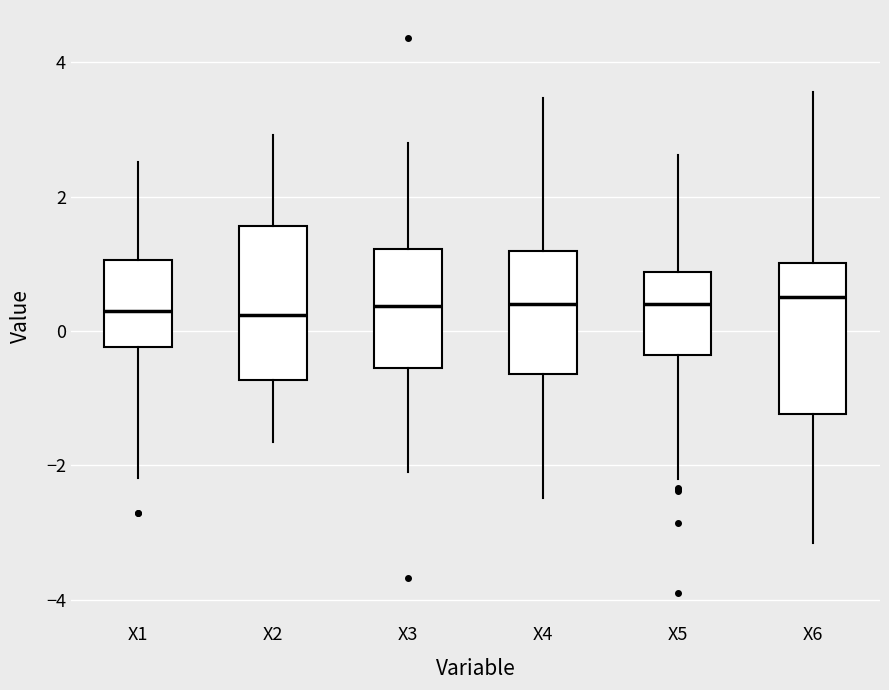

Reading left to right, read every box against the y-axis: the position of its median line, the range the box covers, and the ends of its whiskers. The values are not printed on the chart, so give them approximately, as read against the axis.

X1: median 0.2, box -0.2 to 1.0, whiskers -2.2 to 2.6
X2: median 0.2, box -0.8 to 1.6, whiskers -1.6 to 3.0
X3: median 0.4, box -0.6 to 1.2, whiskers -2.2 to 2.8
X4: median 0.4, box -0.6 to 1.2, whiskers -2.4 to 3.4
X5: median 0.4, box -0.4 to 0.8, whiskers -2.2 to 2.6
X6: median 0.6, box -1.2 to 1.0, whiskers -3.2 to 3.6